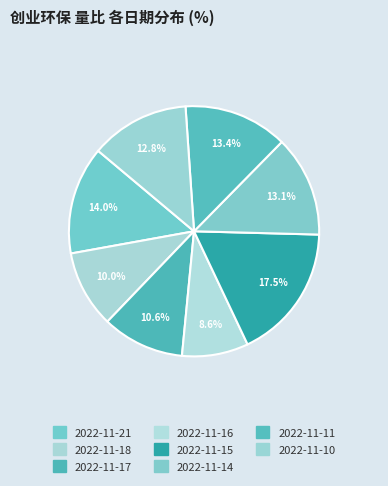

Is the sum of 2022-11-11 and 2022-11-14 greater than half?

No